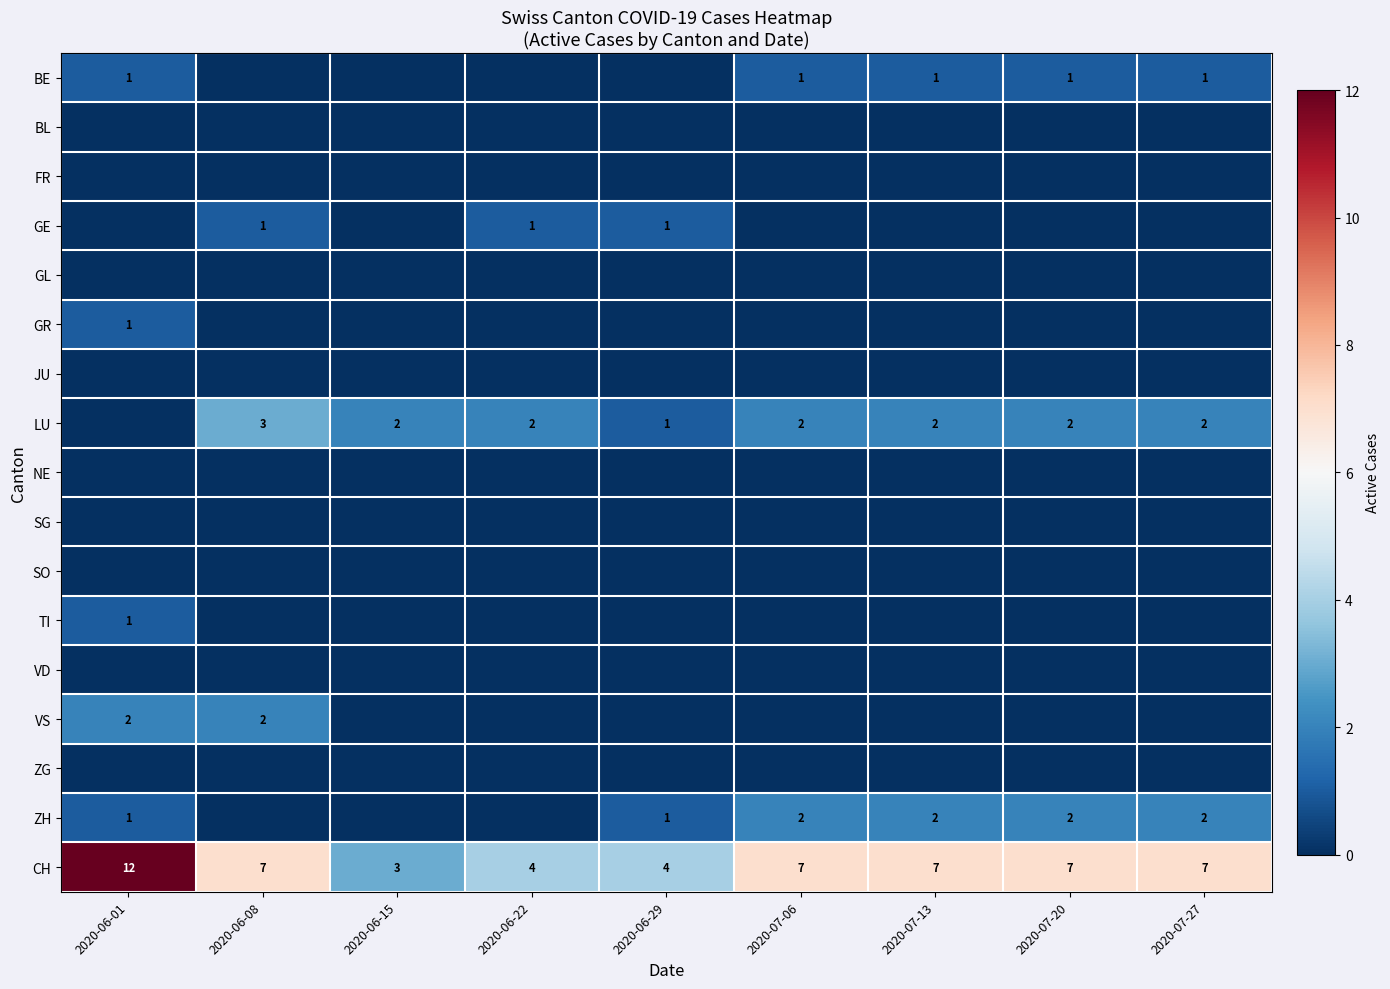

How many data points does each series have?

9